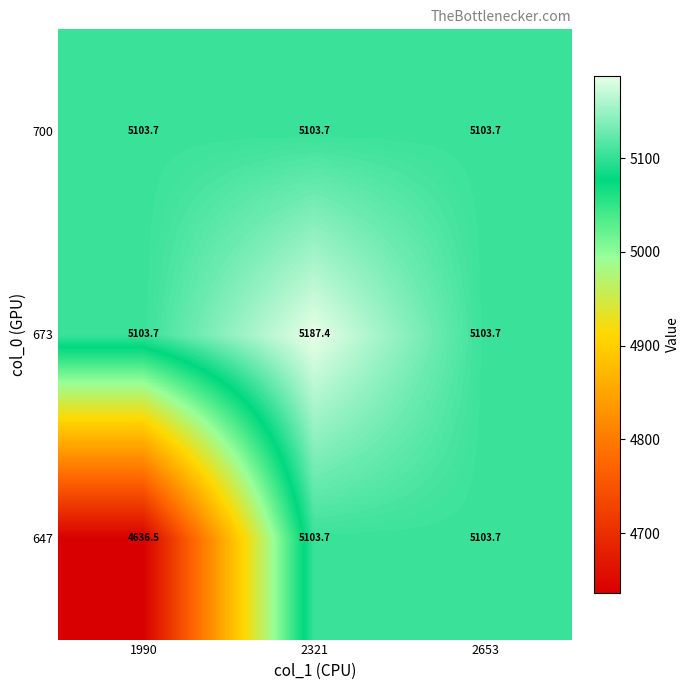

What is the highest value of the 647 series?

5103.7